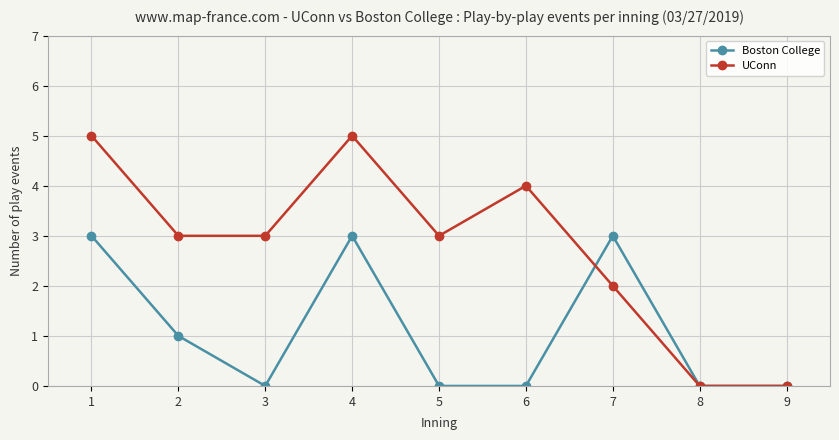

Is it true that Boston College equals 1 at 3?

False